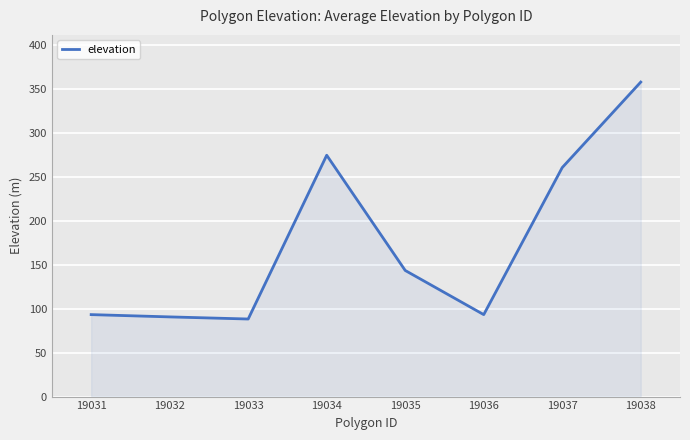

Does the chart display data point markers on the line(s)?

Yes